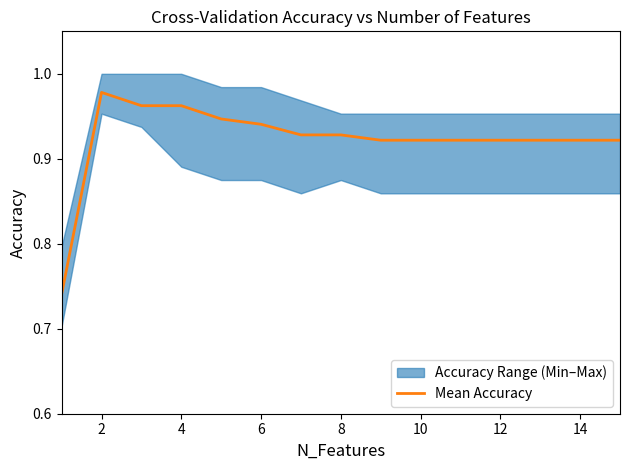

Is it true that Mean Accuracy equals 0.6 at 4?

False